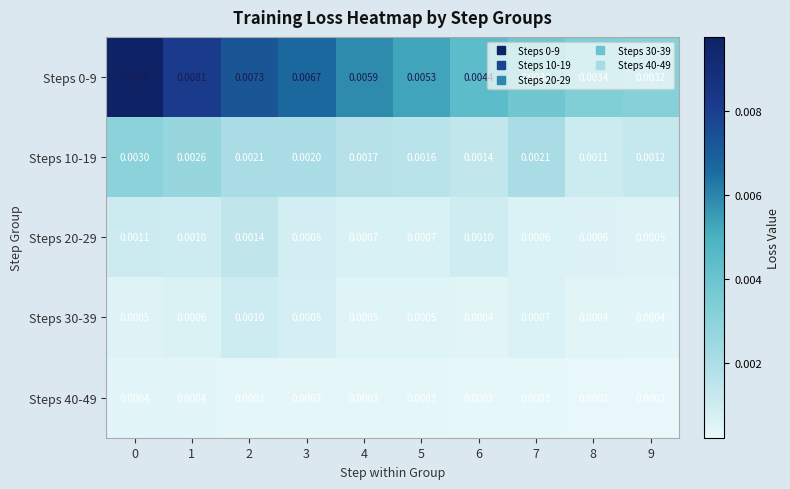

Is the value of Steps 30-39 at 0 greater than the value of Steps 0-9 at 6?

No